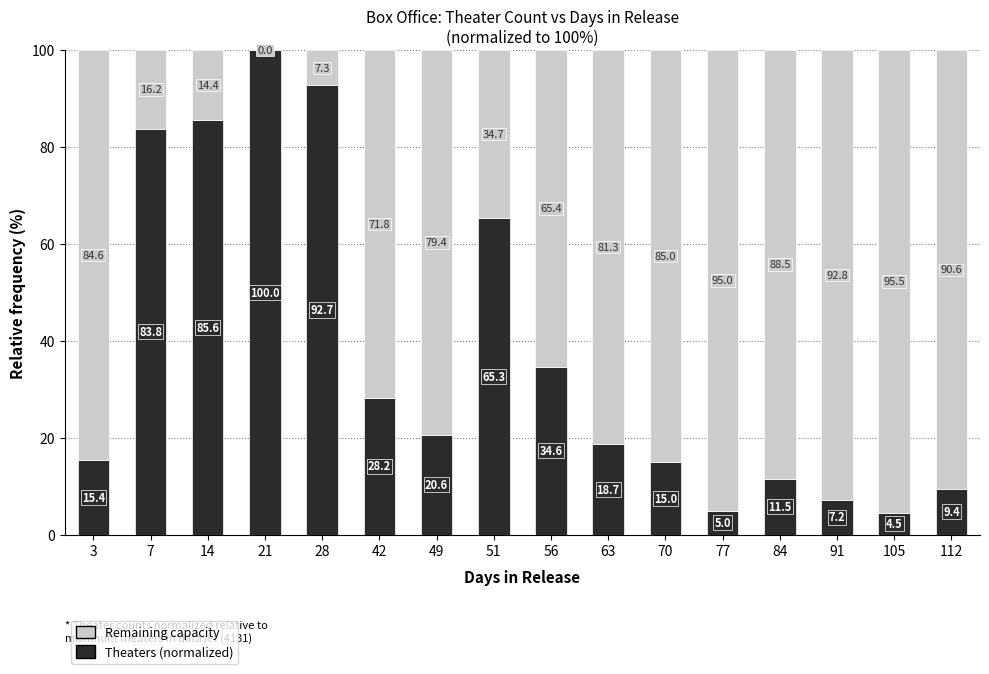

What is the highest value of the Theaters (normalized) series?

100.0